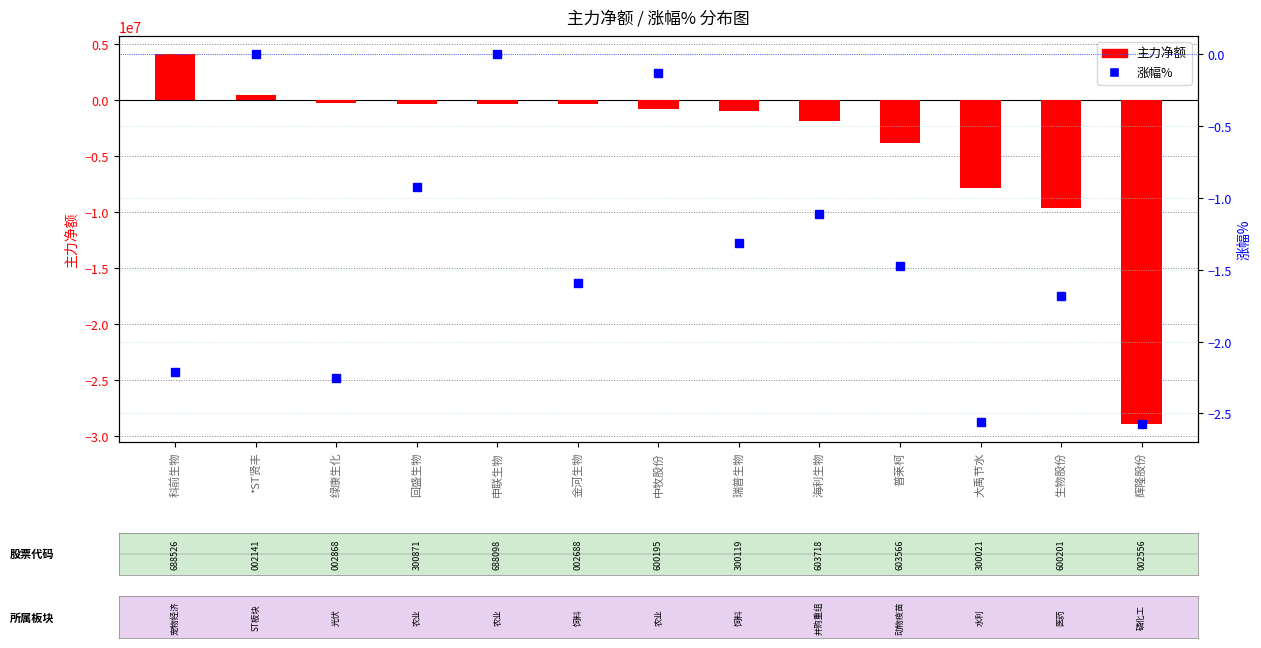

The value of 主力净额 at 科前生物 is 6633793.4. True or false?

False